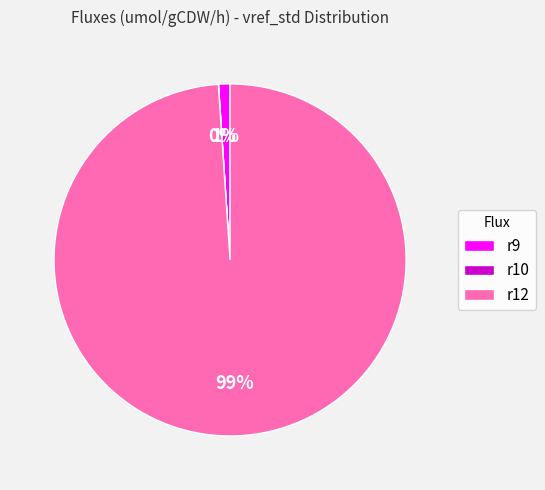

True or false: r9 accounts for 10% of the total.

False